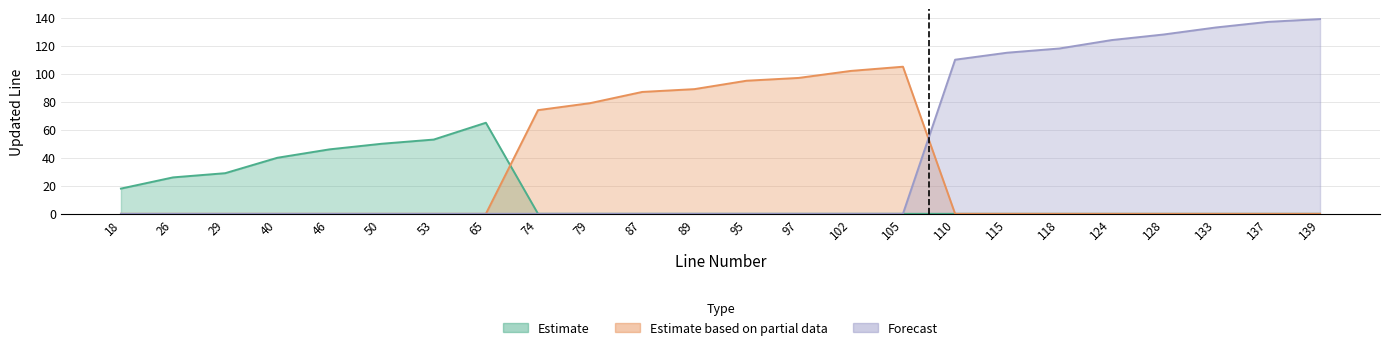

Is the value of Estimate at 87 greater than the value of Forecast at 137?

No